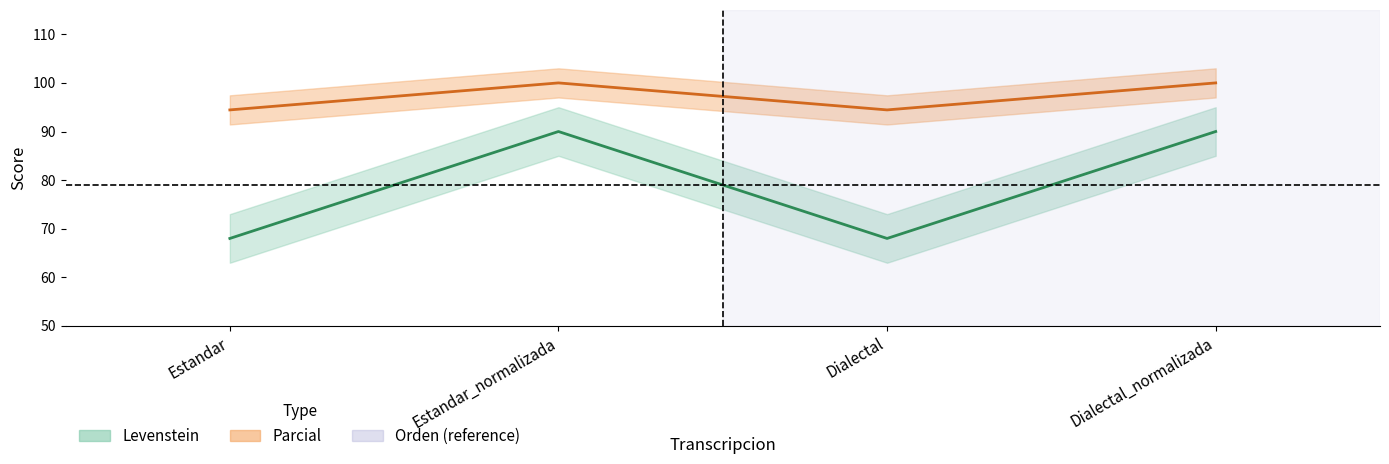

What are all the series names shown in the legend?

Levenstein, Parcial